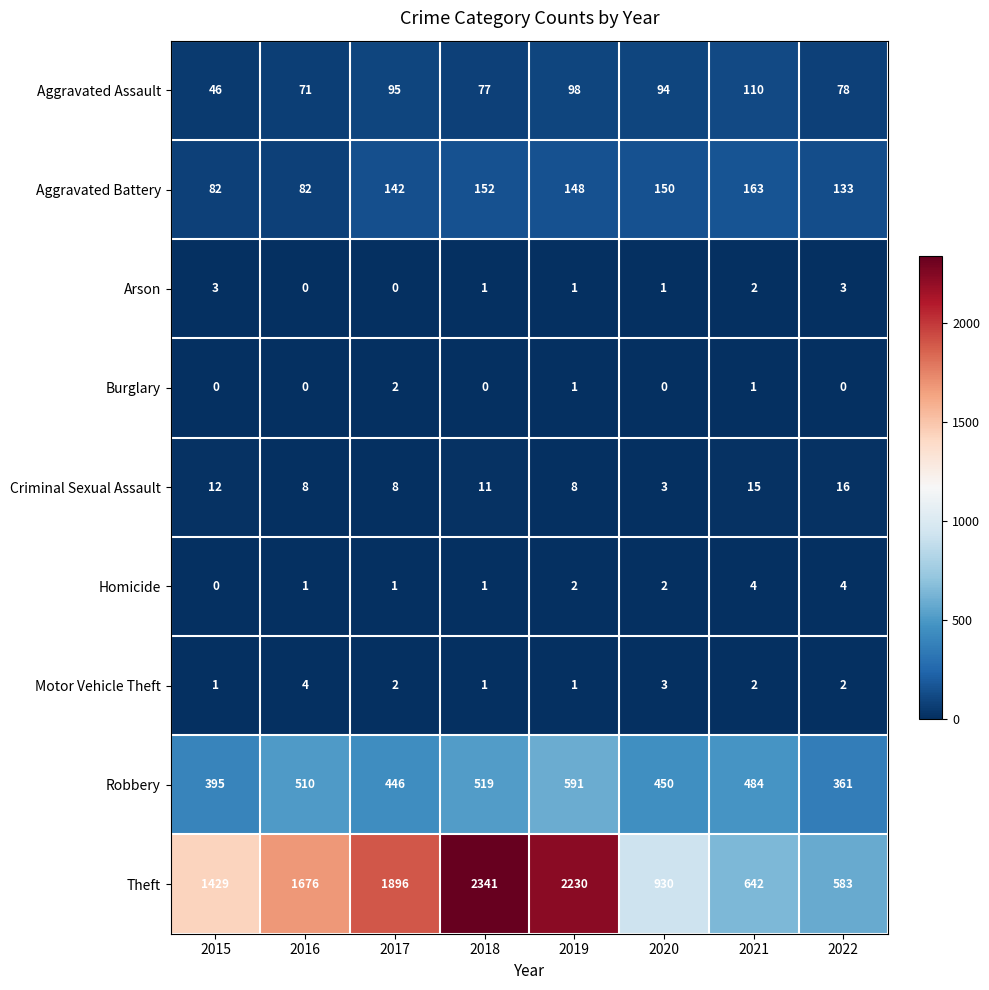

The value of Theft at 2022 is 583. True or false?

True